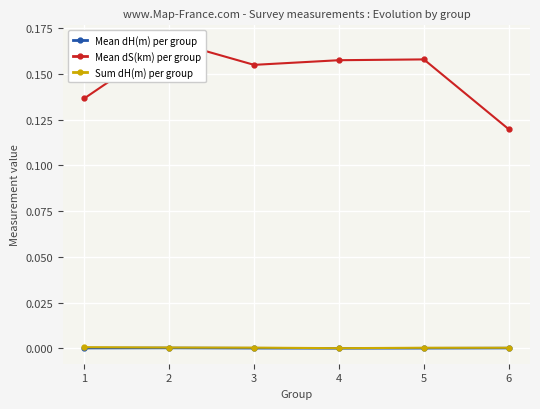

True or false: Mean dH(m) per group has more than 1 points higher than both neighbors.

False